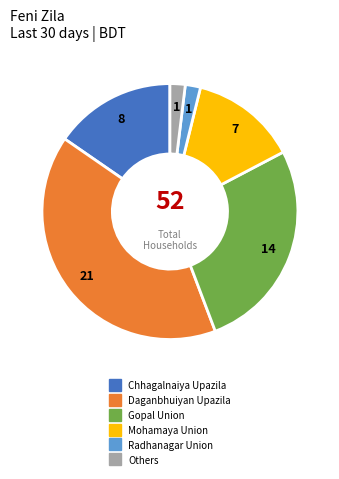

Is there any slice that represents more than half of the pie?

No